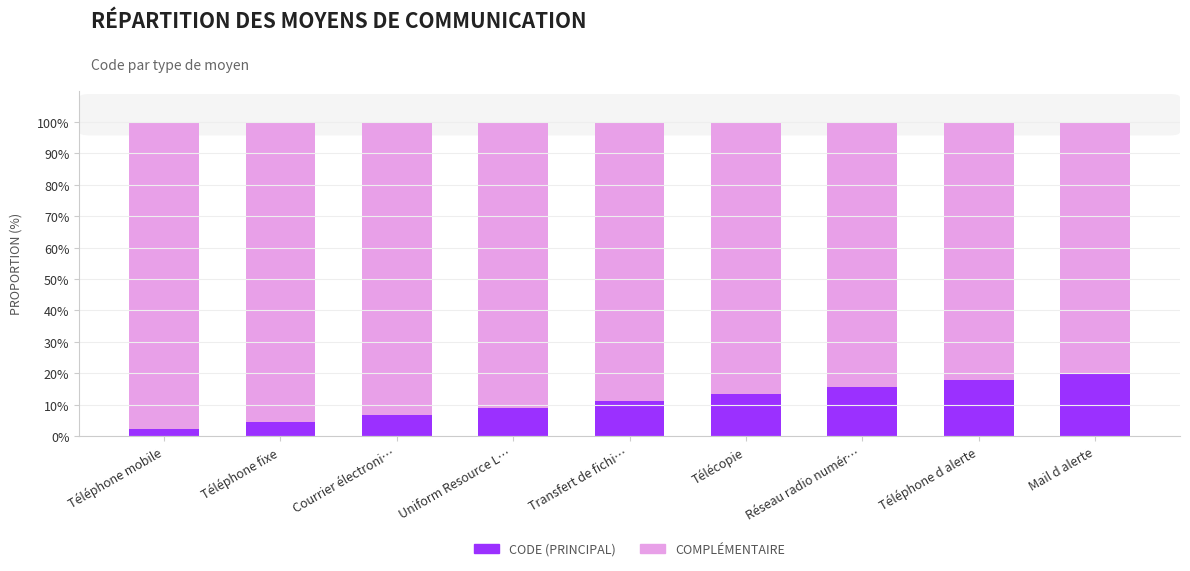

What is the lowest value of the CODE (PRINCIPAL) series?

2.2